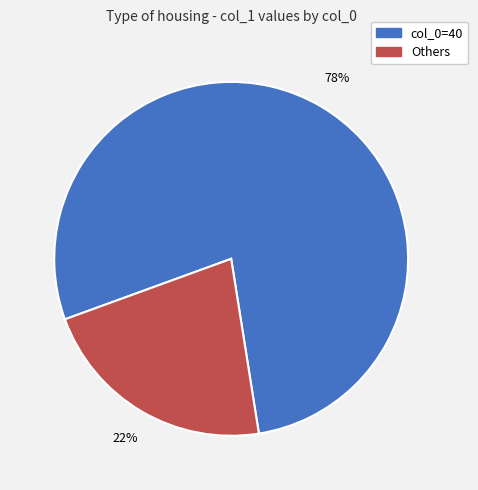

Count the number of slices in the pie.

2